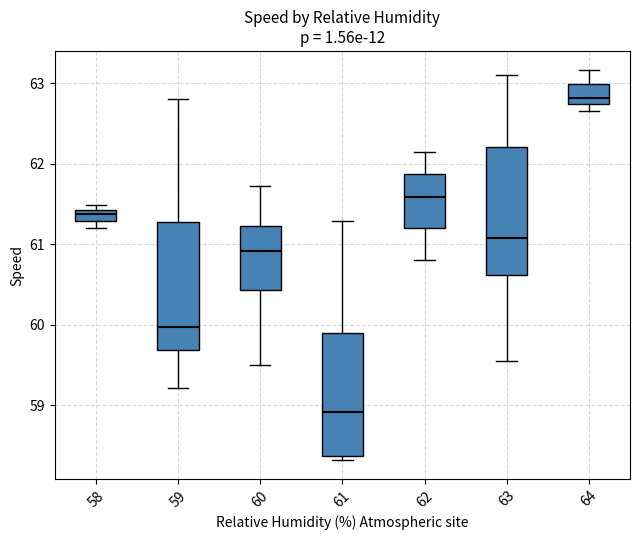

Which box's median line is the lowest?

61